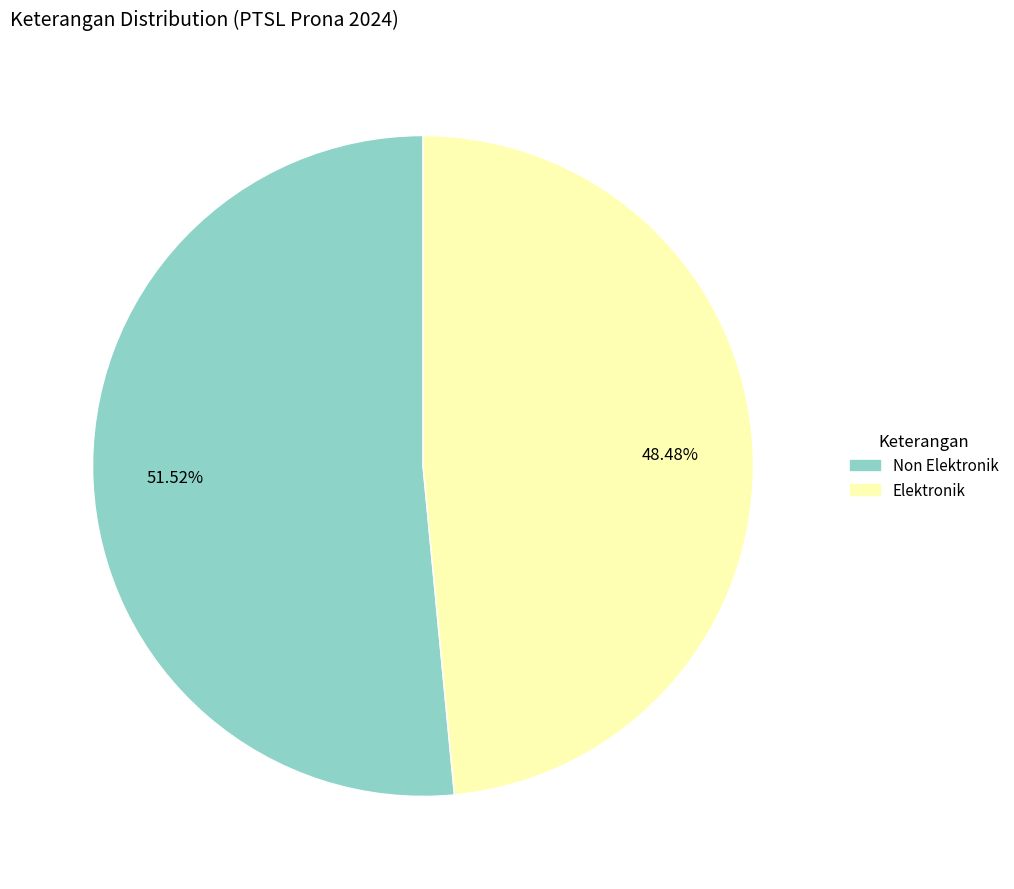

The Elektronik slice represents 54% of the pie. True or false?

False